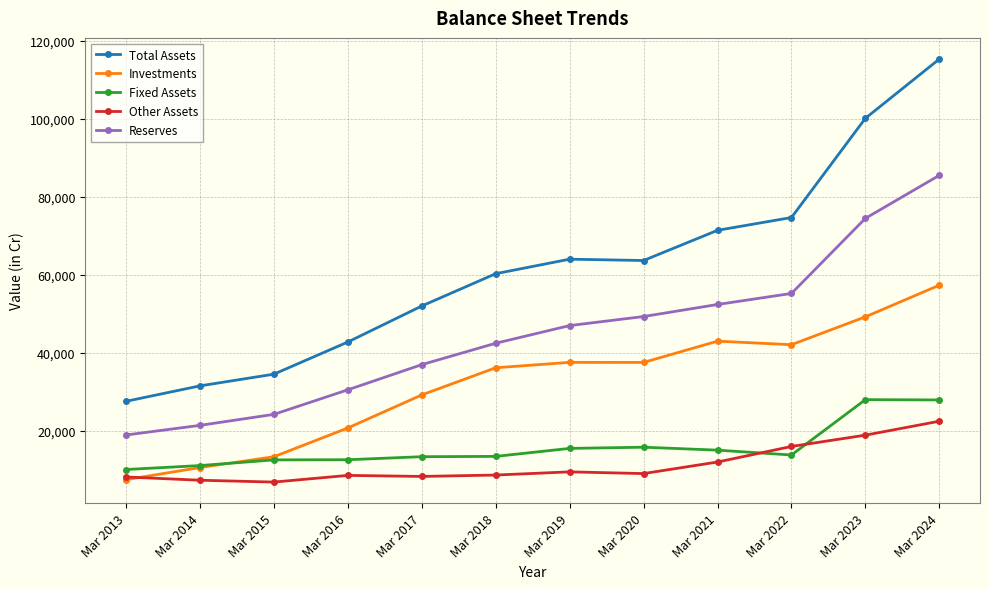

What is the total value across all series at Mar 2023?

270511